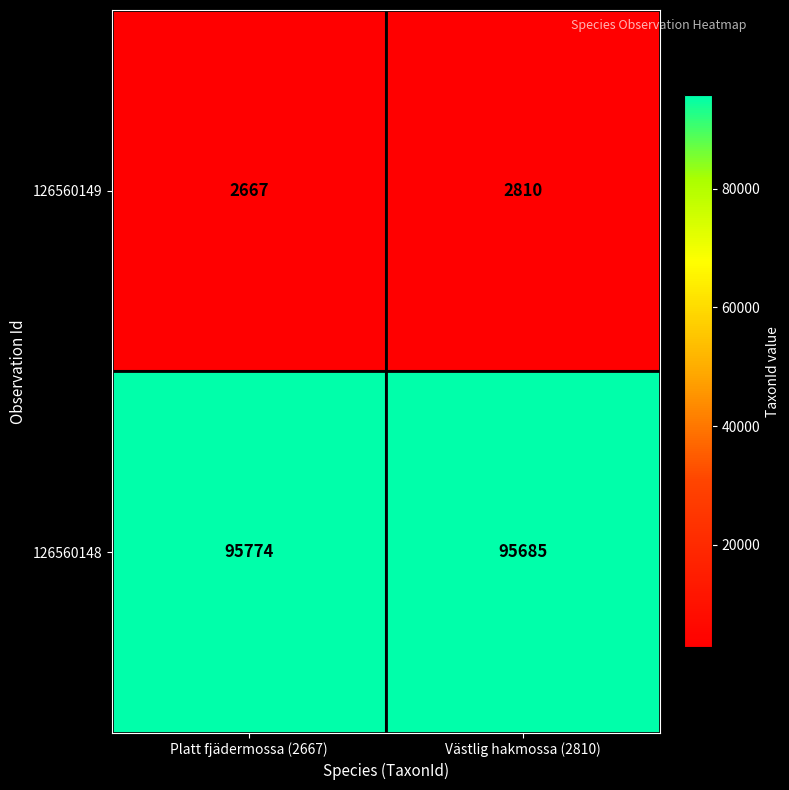

What is the difference between the 126560148 values at Västlig hakmossa (2810) and Platt fjädermossa (2667)?

89